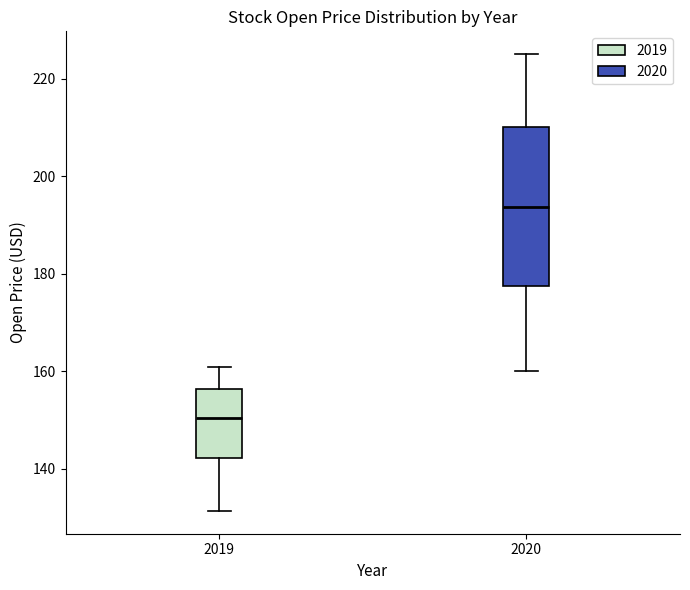

Reading left to right, read every box against the y-axis: the position of its median line, the range the box covers, and the ends of its whiskers. The values are not printed on the chart, so give them approximately, as read against the axis.

2019: median 150, box 142 to 156, whiskers 132 to 160
2020: median 194, box 178 to 210, whiskers 160 to 226